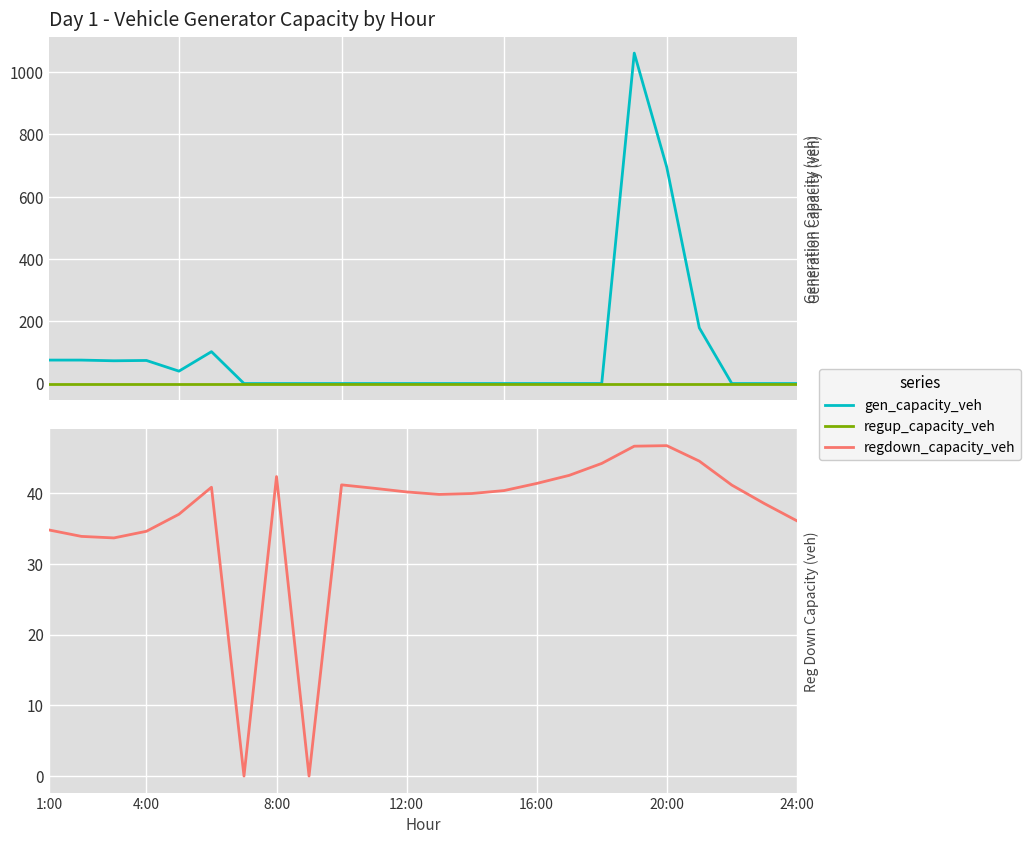

The value of regdown_capacity_veh at 20:00 is 46.7. True or false?

True